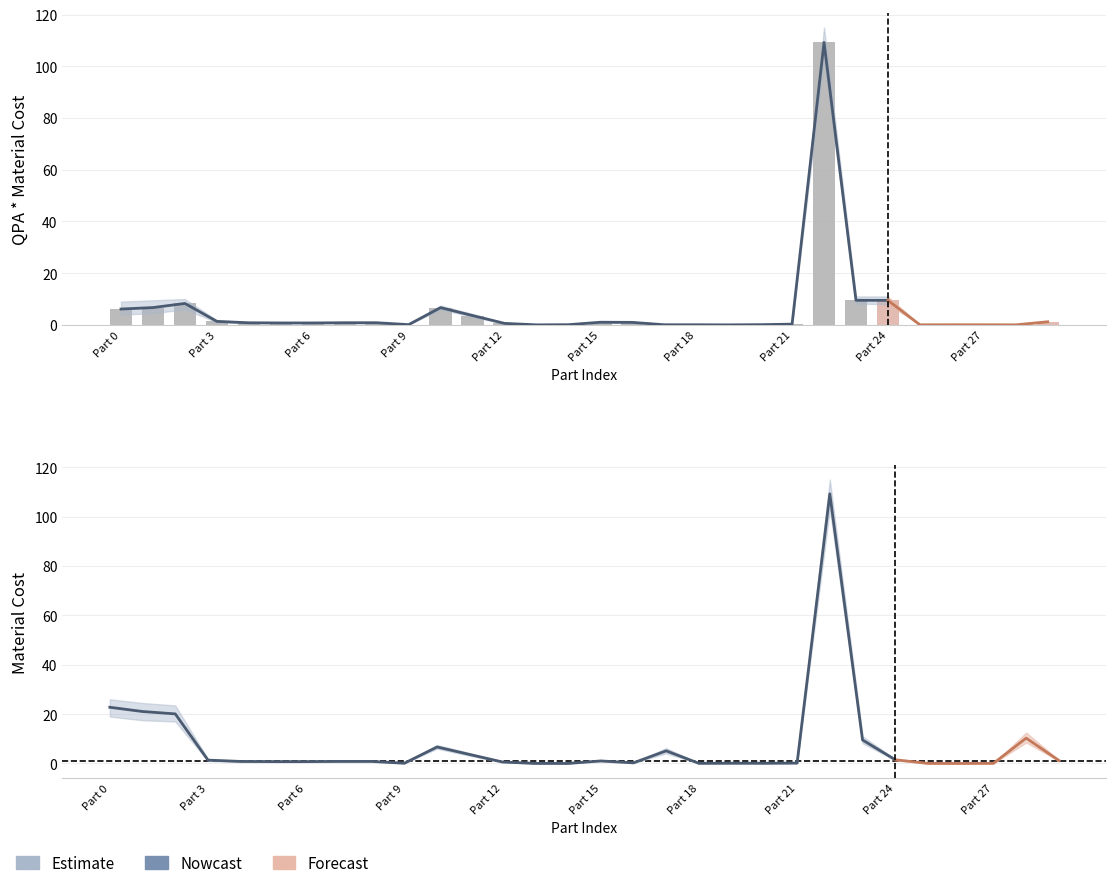

Reading right to left, transcribe all the data shown in this chart.

QPA*Material Cost: 29=1.2	28=0.0	27=0.1	26=0.1	25=0.0	24=9.5	23=9.5	22=109.2	21=0.3	20=0.1	19=0.0	18=0.0	17=0.1	16=1.0	15=1.0	14=0.1	13=0.0	12=0.6	11=3.6	10=6.7	9=0.1	8=0.8	7=0.8	6=0.8	5=0.8	4=0.8	3=1.3	2=8.3	2023-04-01=6.7	2023-02-01=6.1
Material Cost: 29=1.2	28=10.3	27=0.1	26=0.0	25=0.0	24=1.5	23=9.5	22=109.2	21=0.1	20=0.1	19=0.1	18=0.1	17=5.1	16=0.2	15=1.0	14=0.0	13=0.0	12=0.6	11=3.6	10=6.7	9=0.1	8=0.8	7=0.8	6=0.8	5=0.8	4=0.8	3=1.3	2=20.1	2023-04-01=21.0	2023-02-01=22.8